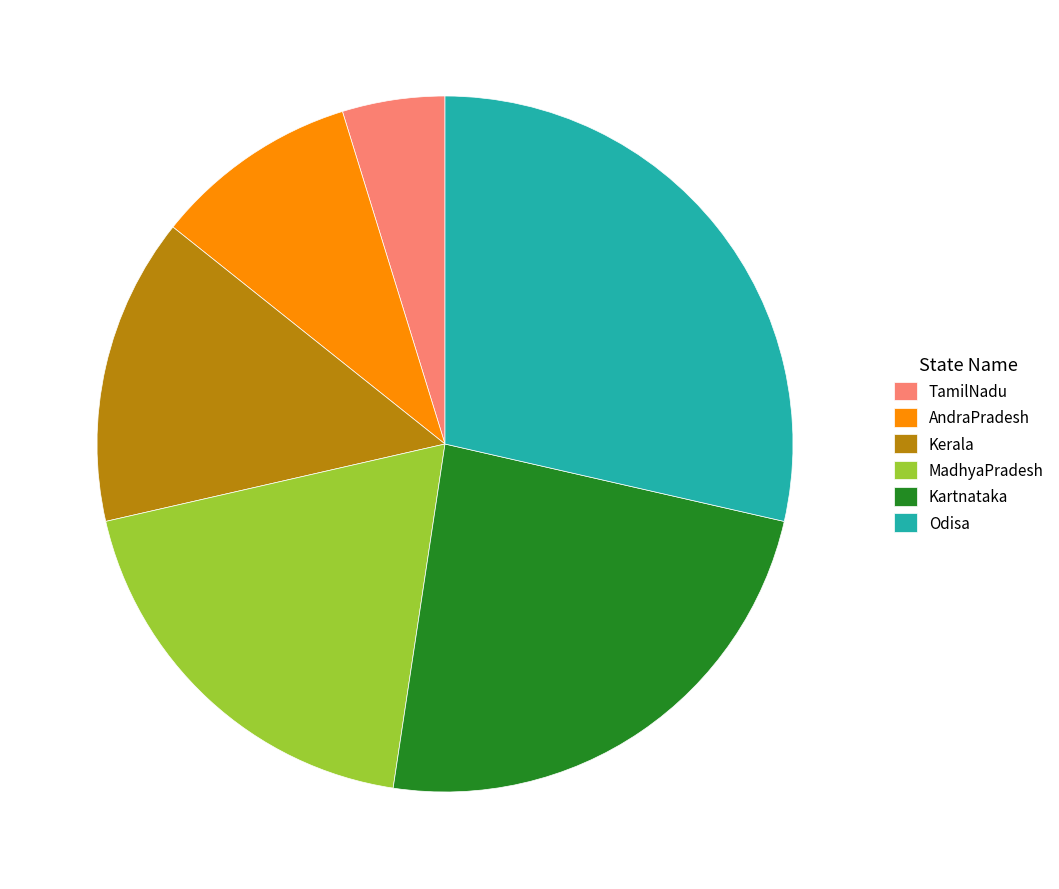

Does Odisa represent more than half of the total?

No